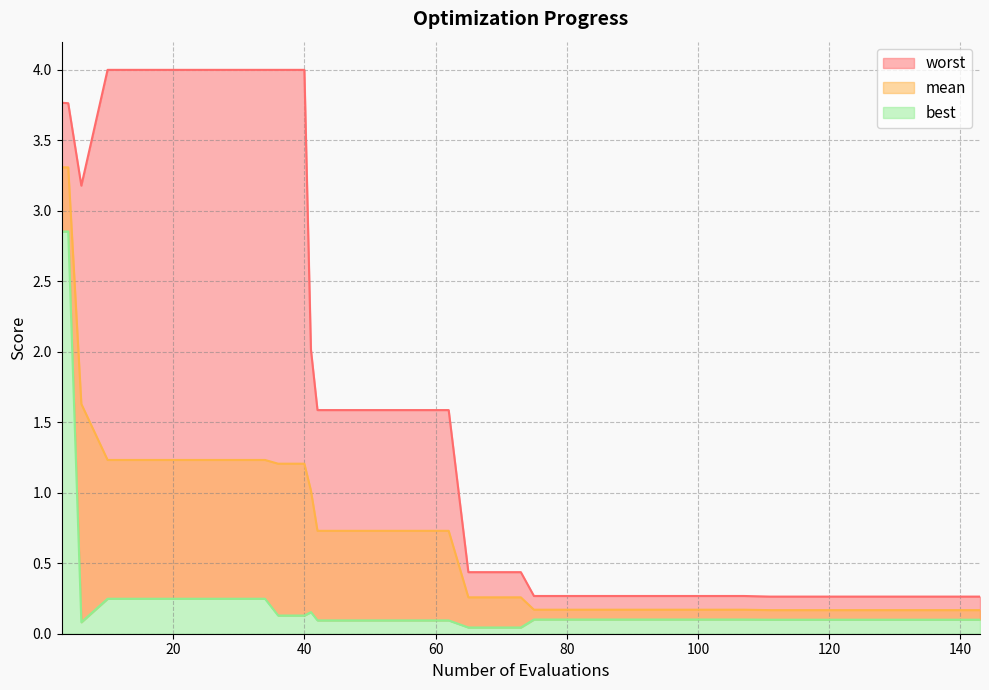

The value of worst at 41 is 2.0. True or false?

True